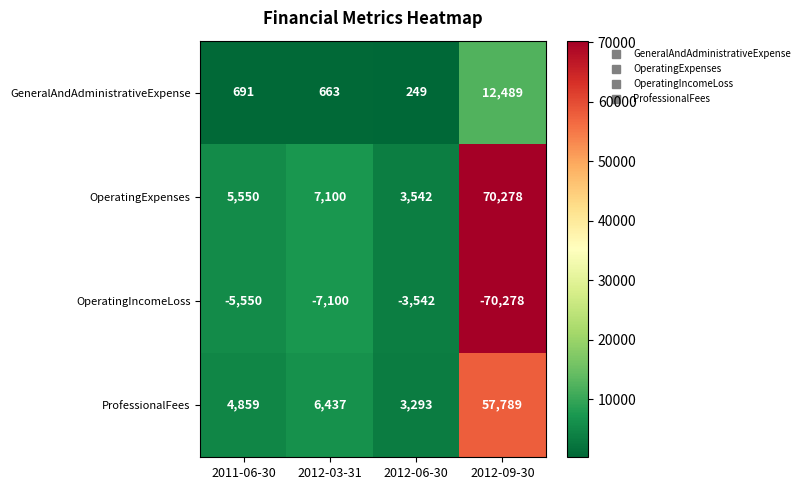

What is the difference between the highest and lowest values at 2012-09-30?

140556